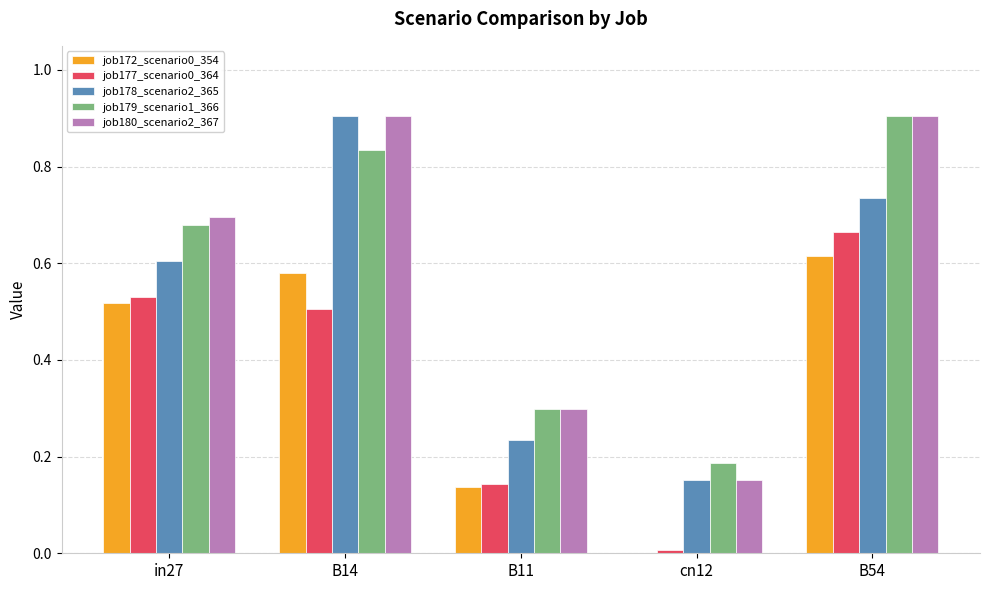

How many groups of bars are there?

5